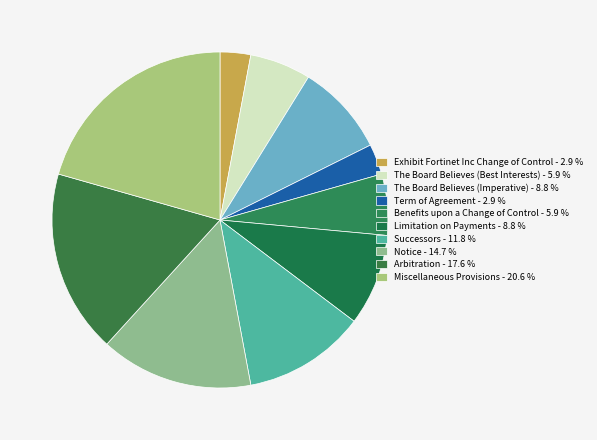

Rank the categories by value from highest to lowest.

Miscellaneous Provisions, Arbitration, Notice, Successors, The Board Believes (Imperative), Limitation on Payments, The Board Believes (Best Interests), Benefits upon a Change of Control, Exhibit Fortinet Inc Change of Control, Term of Agreement